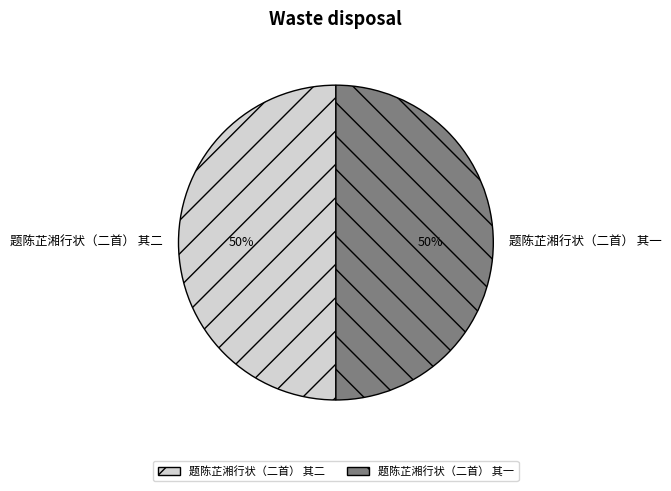

Combined, do 题陈芷湘行状（二首） 其一 and 题陈芷湘行状（二首） 其二 account for over 50%?

Yes